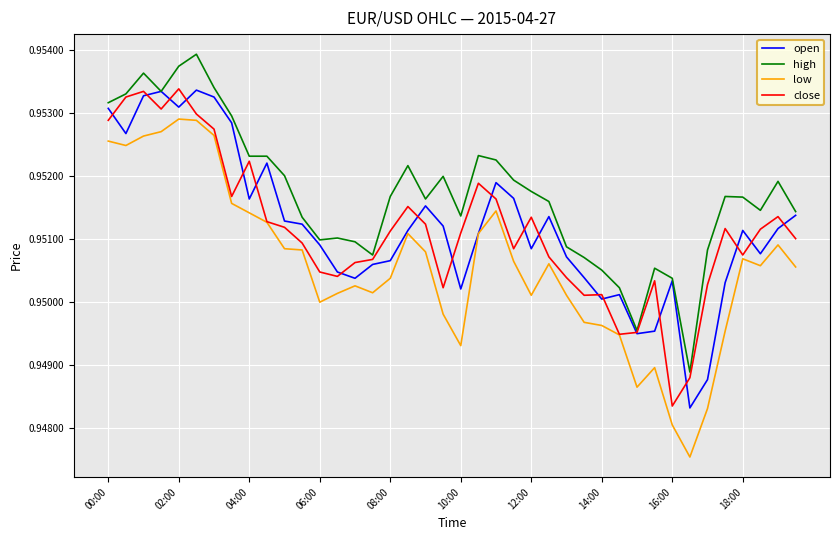

Which series has the largest range (max minus min)?

low